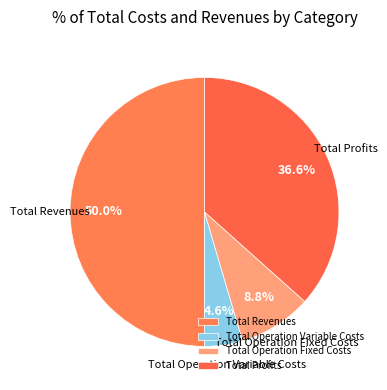

To the nearest percent, what is the difference between the Total Revenues and Total Profits slice percentages?

13%